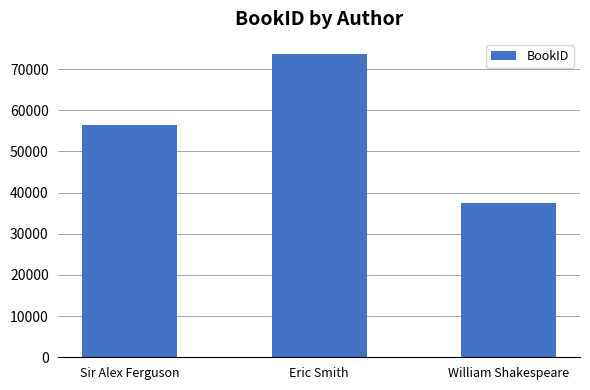

Where is the data nearest to the value 55501?

Sir Alex Ferguson